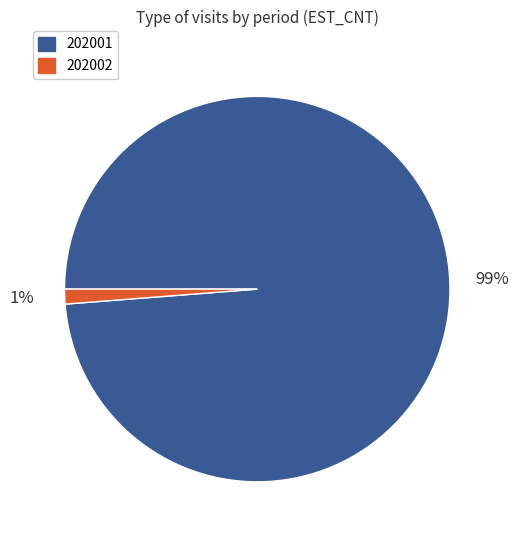

How many segments does this pie chart have?

2